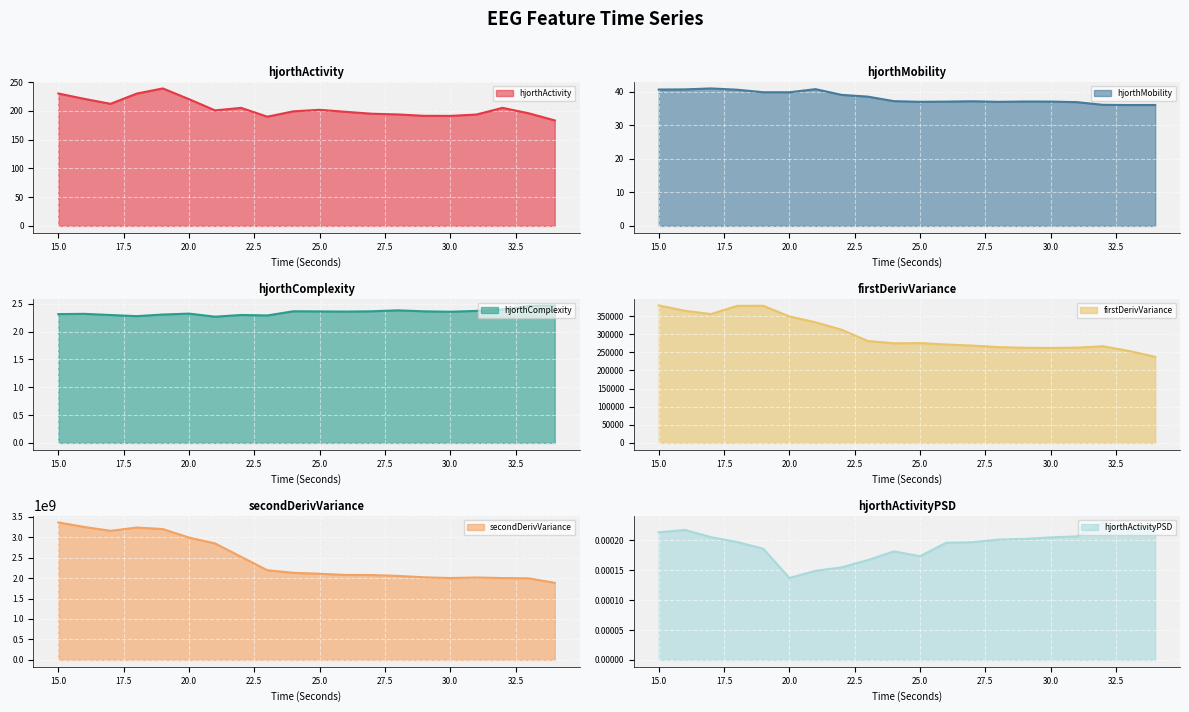

What is the maximum value for firstDerivVariance_EEG?

379721.3